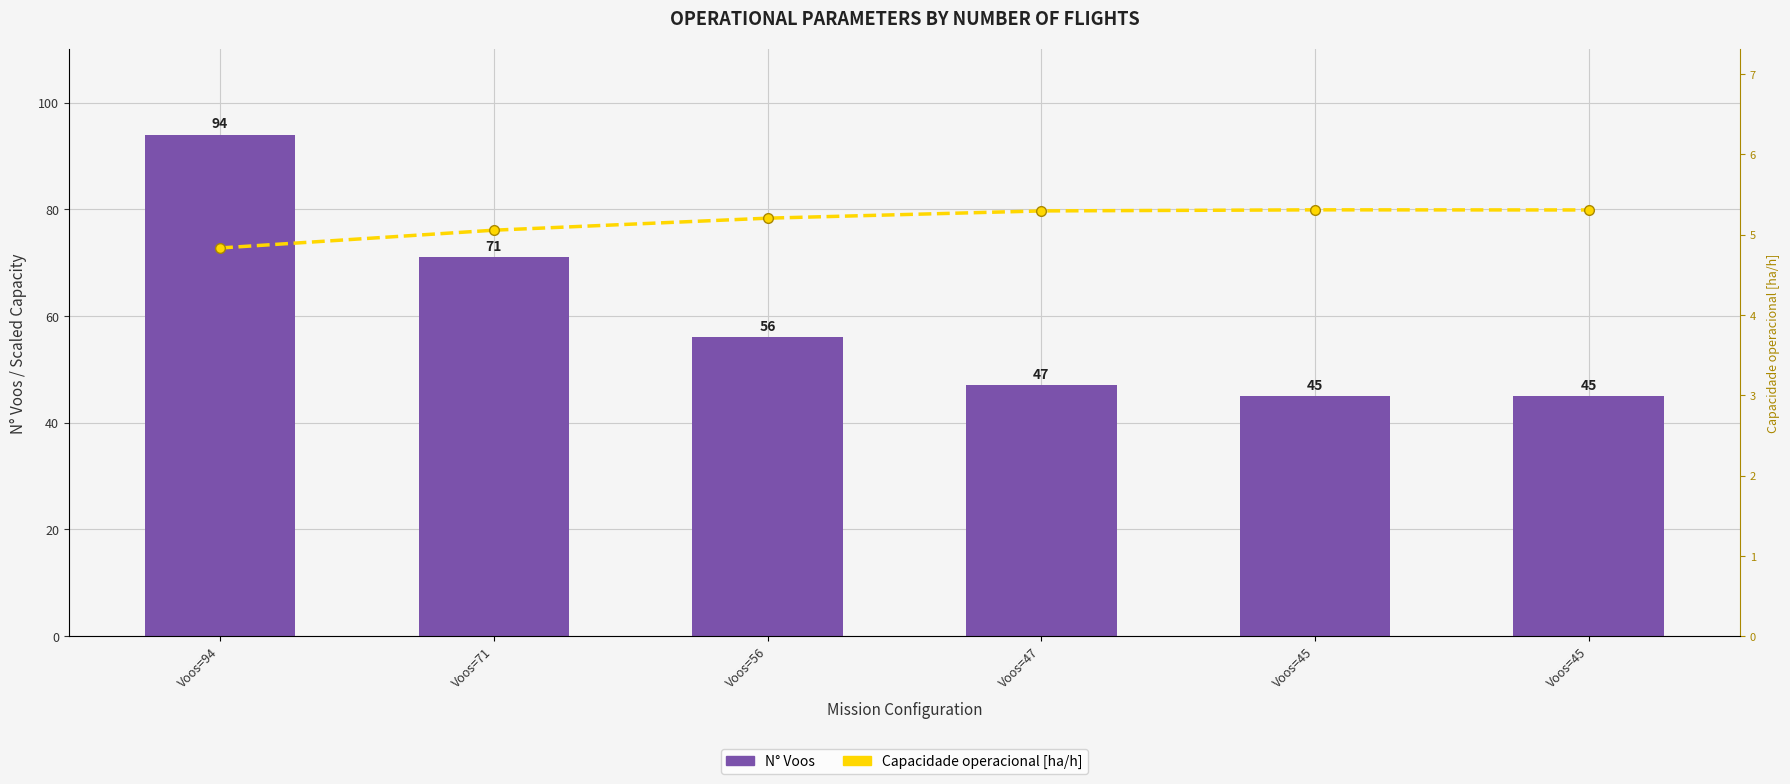

Reading left to right, transcribe all the data shown in this chart.

Capacidade operacional [ha/h]: Voos=94=72.7	Voos=71=76.1	Voos=56=78.3	Voos=47=79.7	Voos=45=79.9	Voos=45=79.9
N° Voos: Voos=94=94.0	Voos=71=71.0	Voos=56=56.0	Voos=47=47.0	Voos=45=45.0	Voos=45=45.0